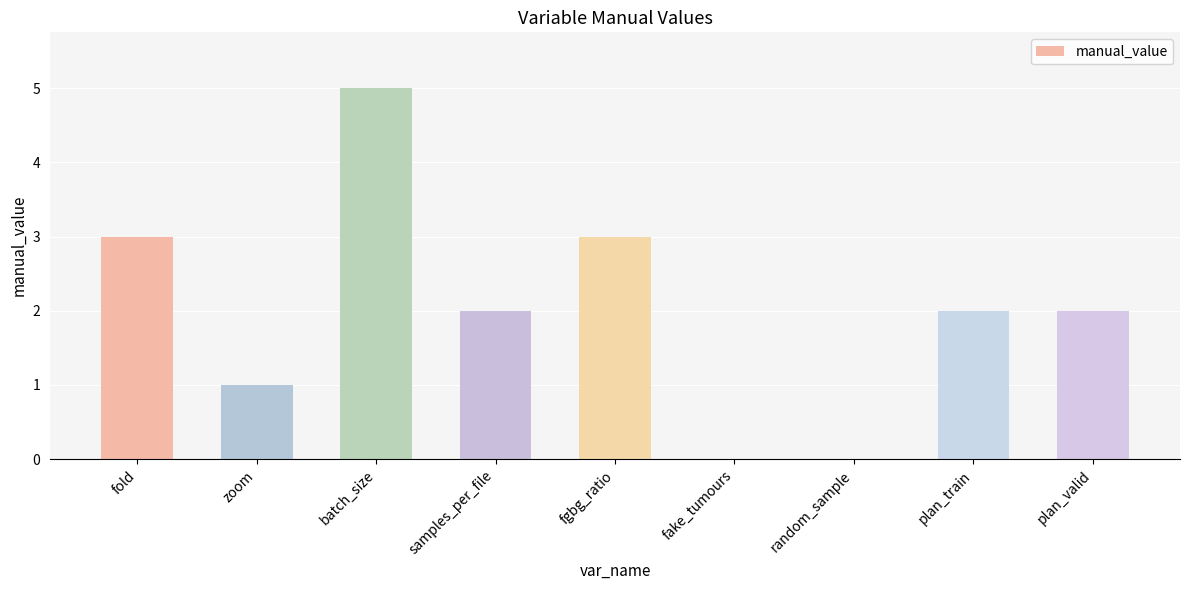

What is the approximate value at batch_size?

5